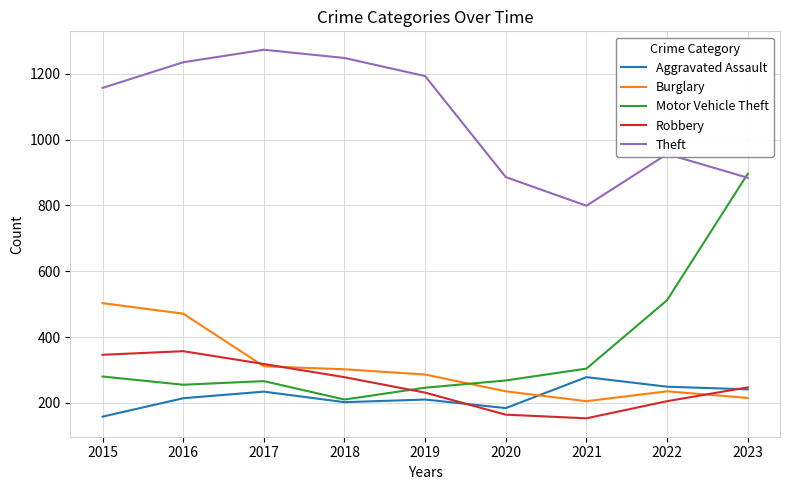

What is the minimum value for Aggravated Assault?

158